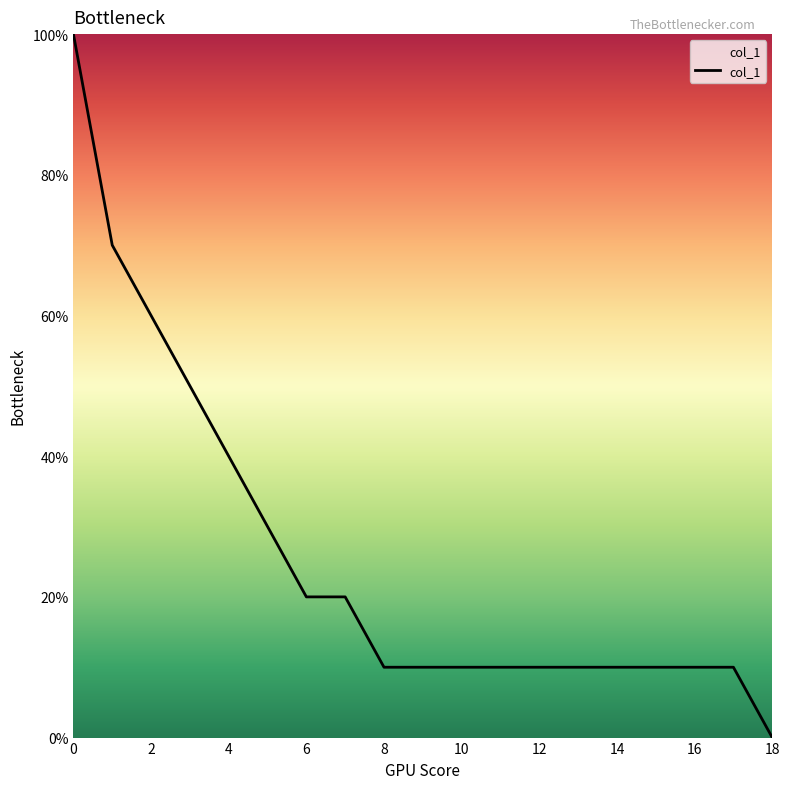

Where is the data nearest to the value 5?

3